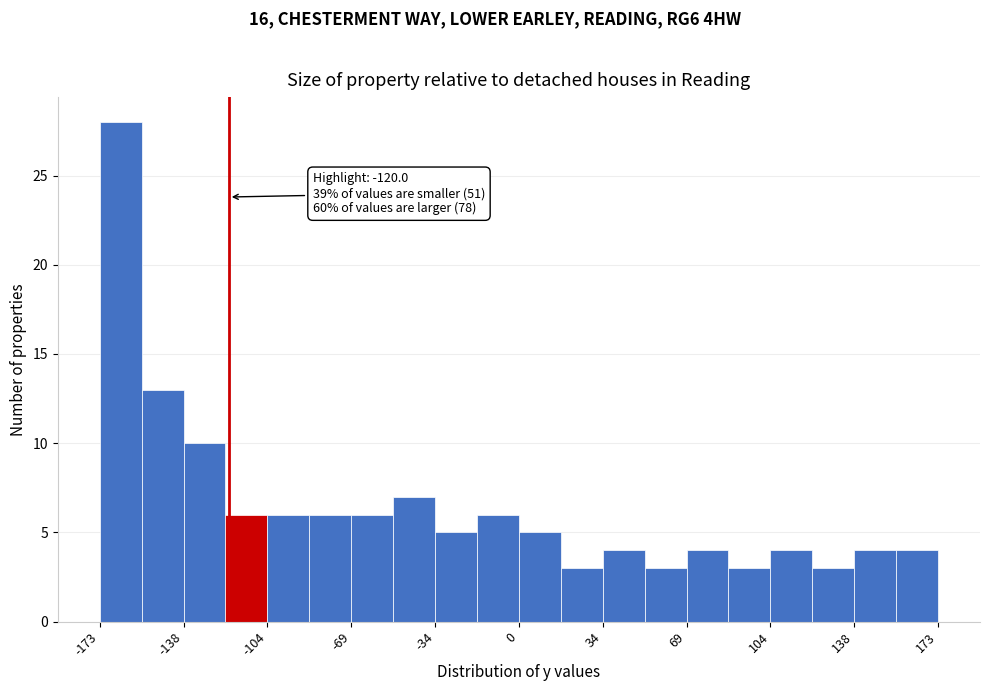

Read against the x-axis, roughly where is the centre of the tallest bar?

-165